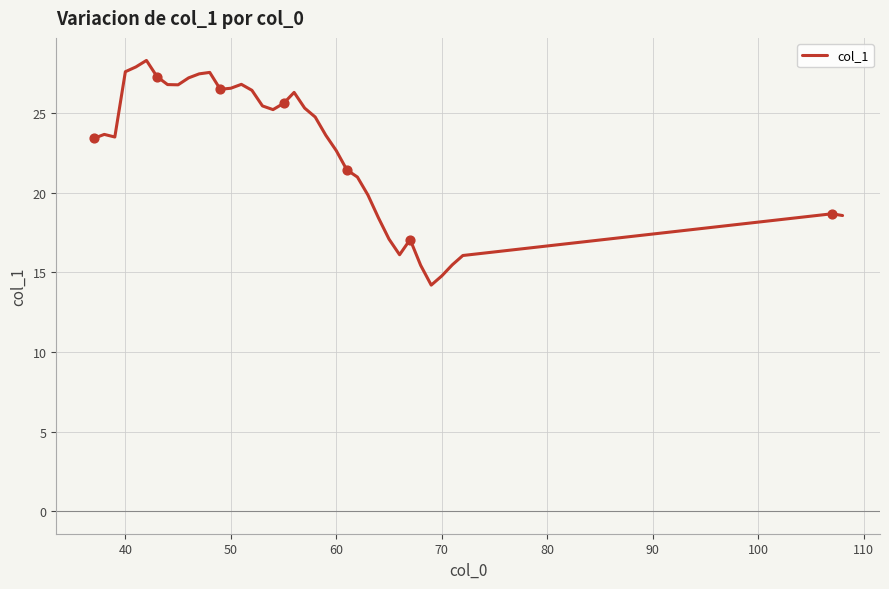

What is the difference between the maximum and minimum values?

14.1